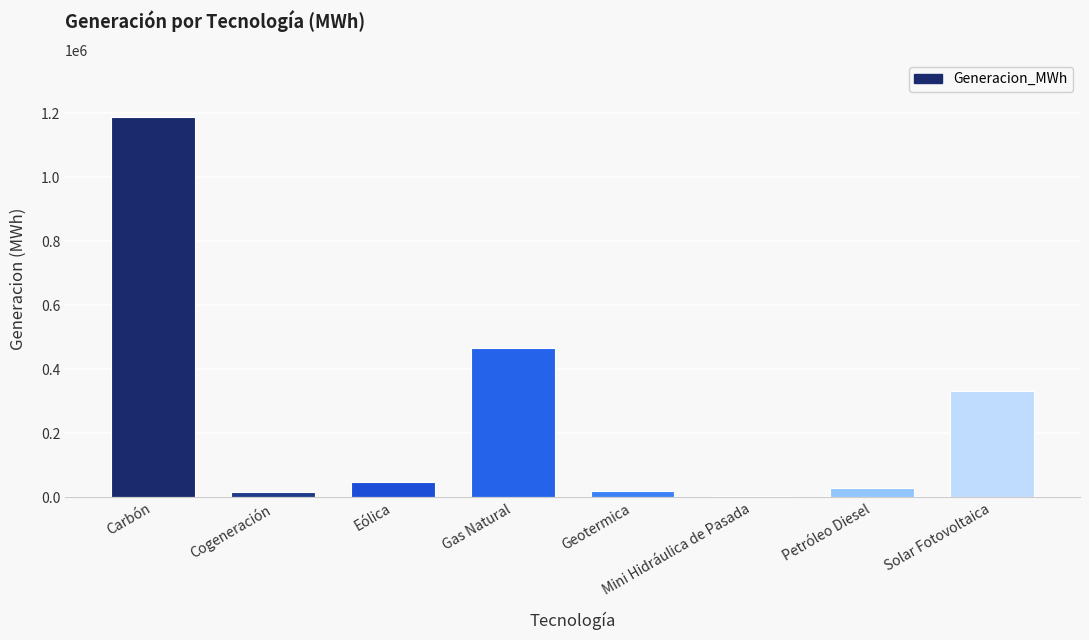

Count the number of values greater than 47730.

4